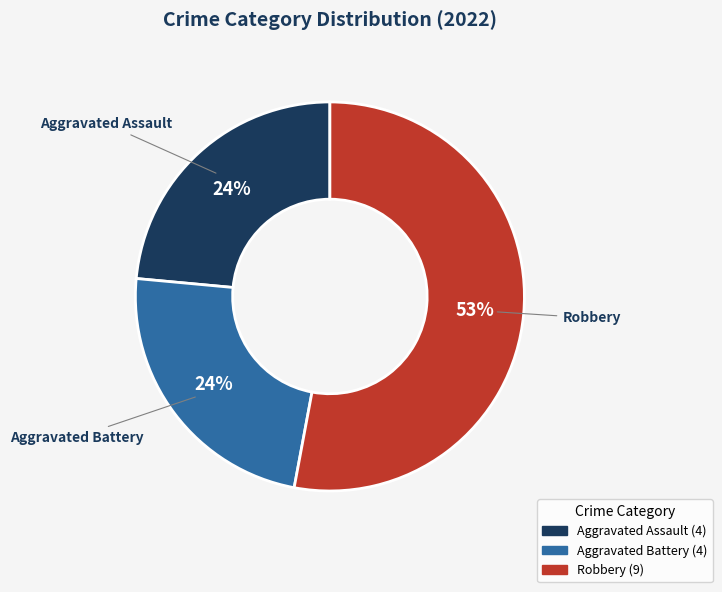

To the nearest percent, what is the difference between the largest and smallest slice percentages?

29%